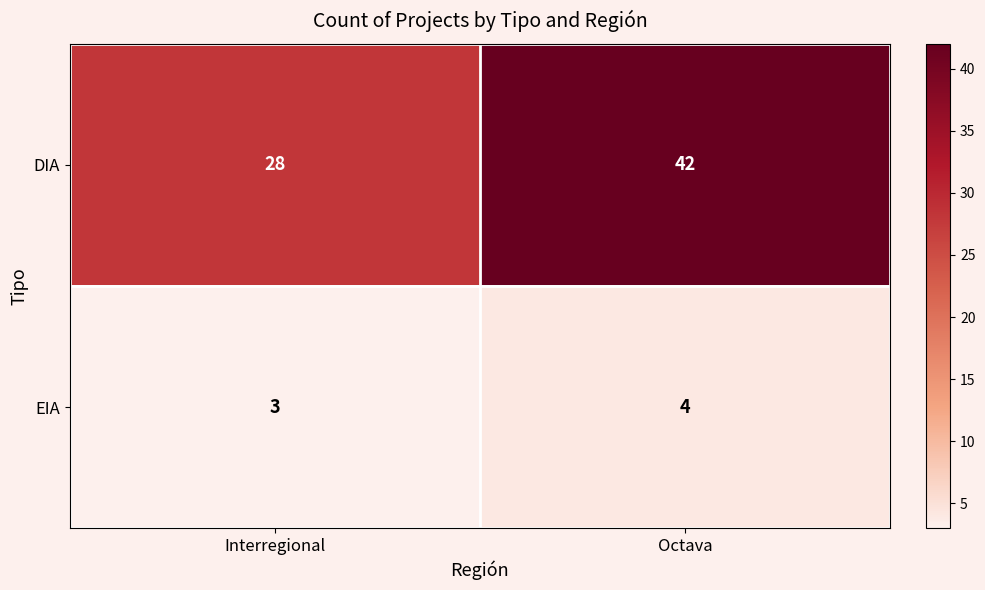

Where is EIA nearest to the value 3?

Interregional